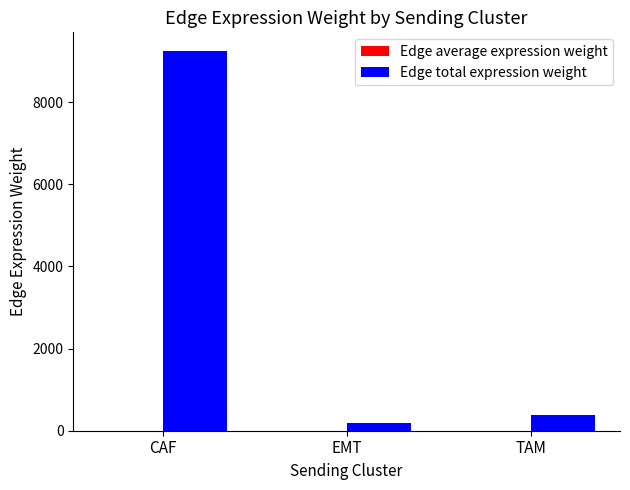

How many series are shown in this chart?

2